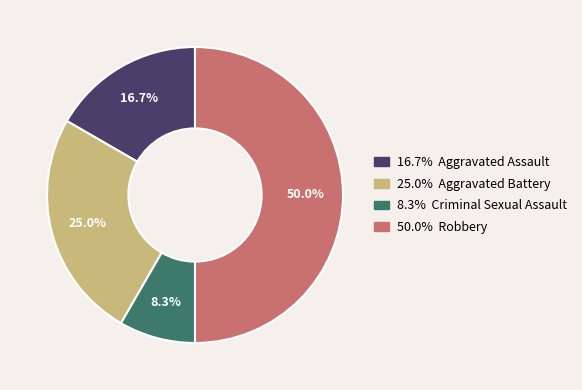

Rank the categories by value from highest to lowest.

Robbery, Aggravated Battery, Aggravated Assault, Criminal Sexual Assault